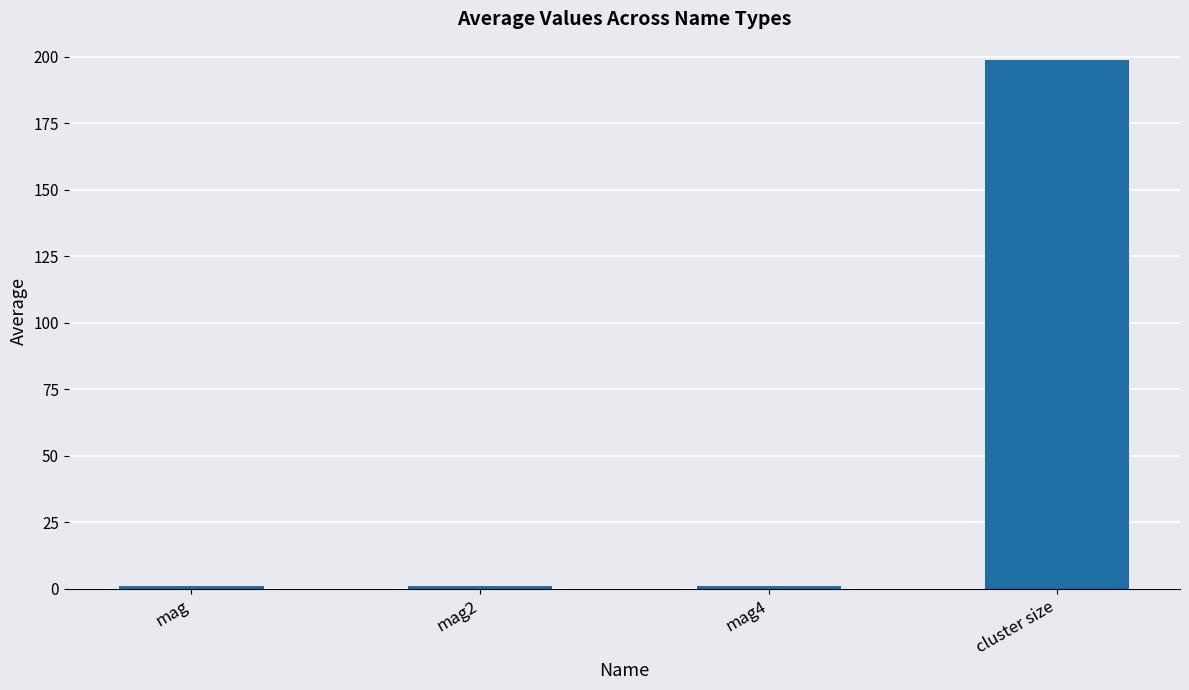

What is the sum of all values?

201.8